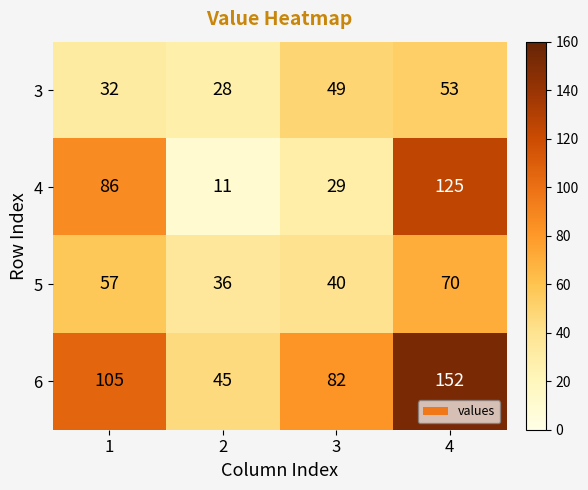

Is it true that 5 equals 40 at 3?

True